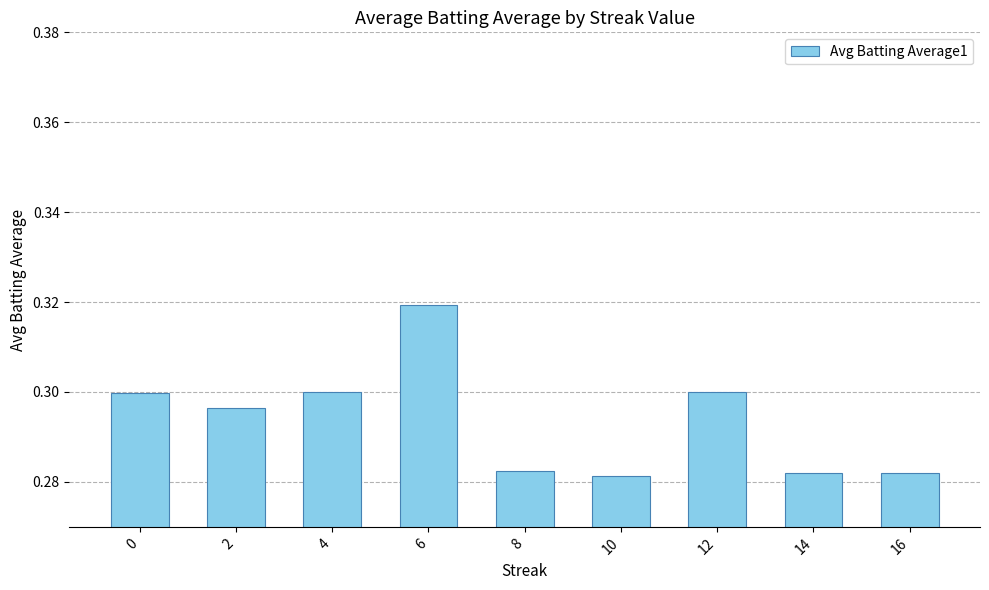

What is the sum of all values?

2.6